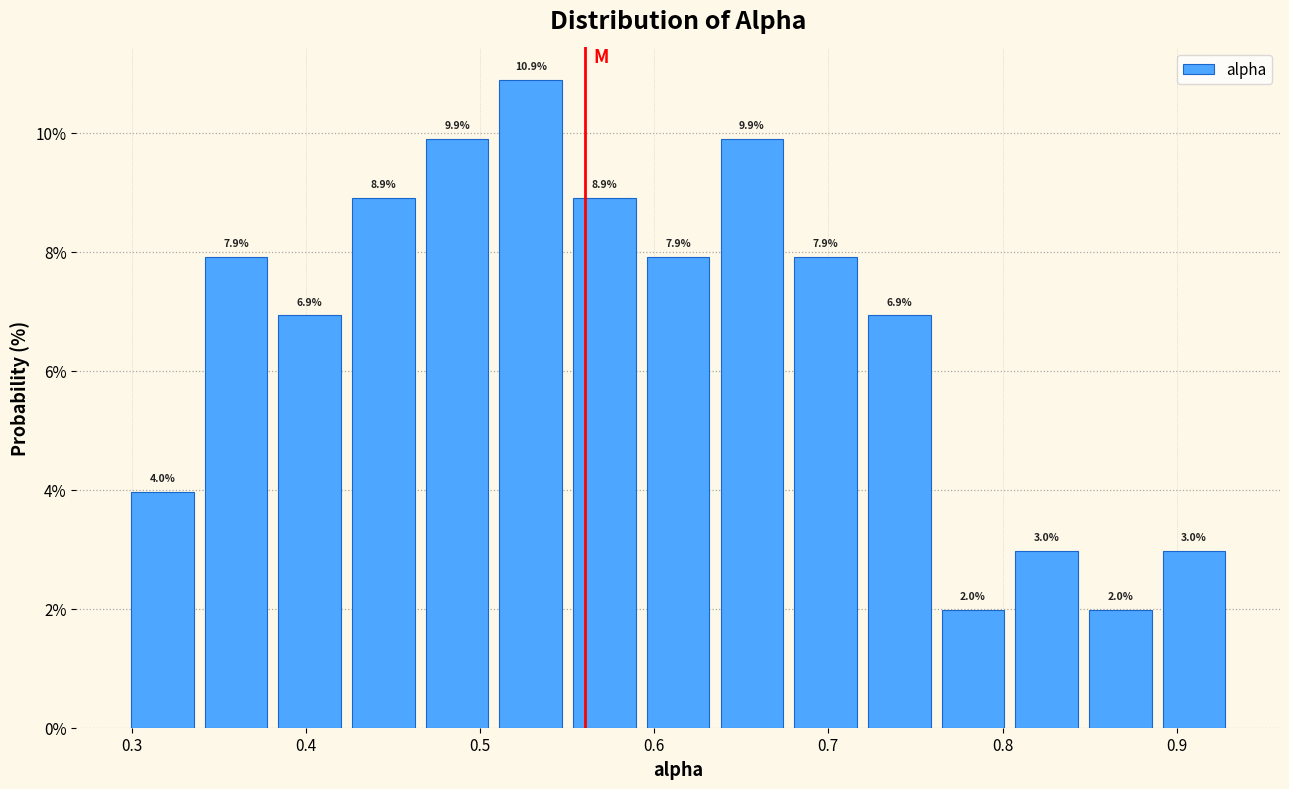

What is the height of the bar covering 0.42 to 0.47 on the x-axis? The bar edges are not printed on the chart, so give them approximately, as read against the axis.

8.9